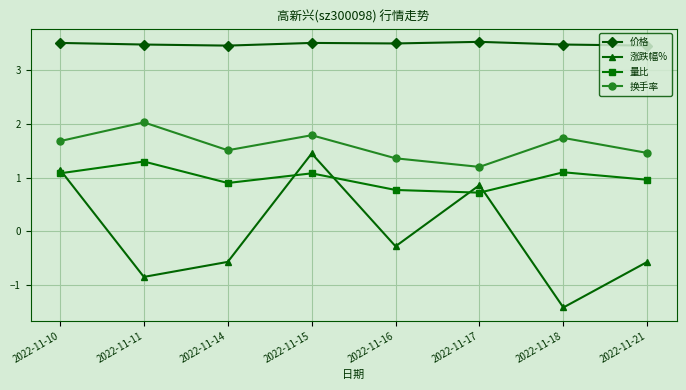

Rank the categories by 换手率 value from highest to lowest.

2022-11-11, 2022-11-15, 2022-11-18, 2022-11-10, 2022-11-14, 2022-11-21, 2022-11-16, 2022-11-17